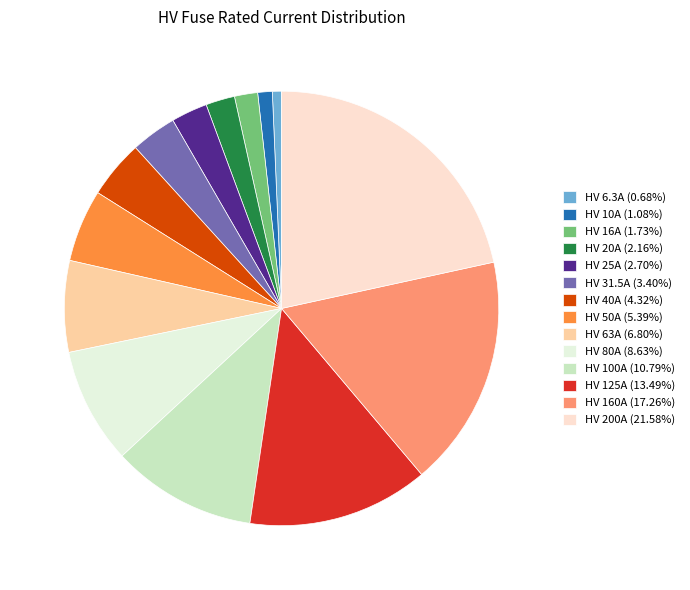

How many slices are in this pie chart?

14